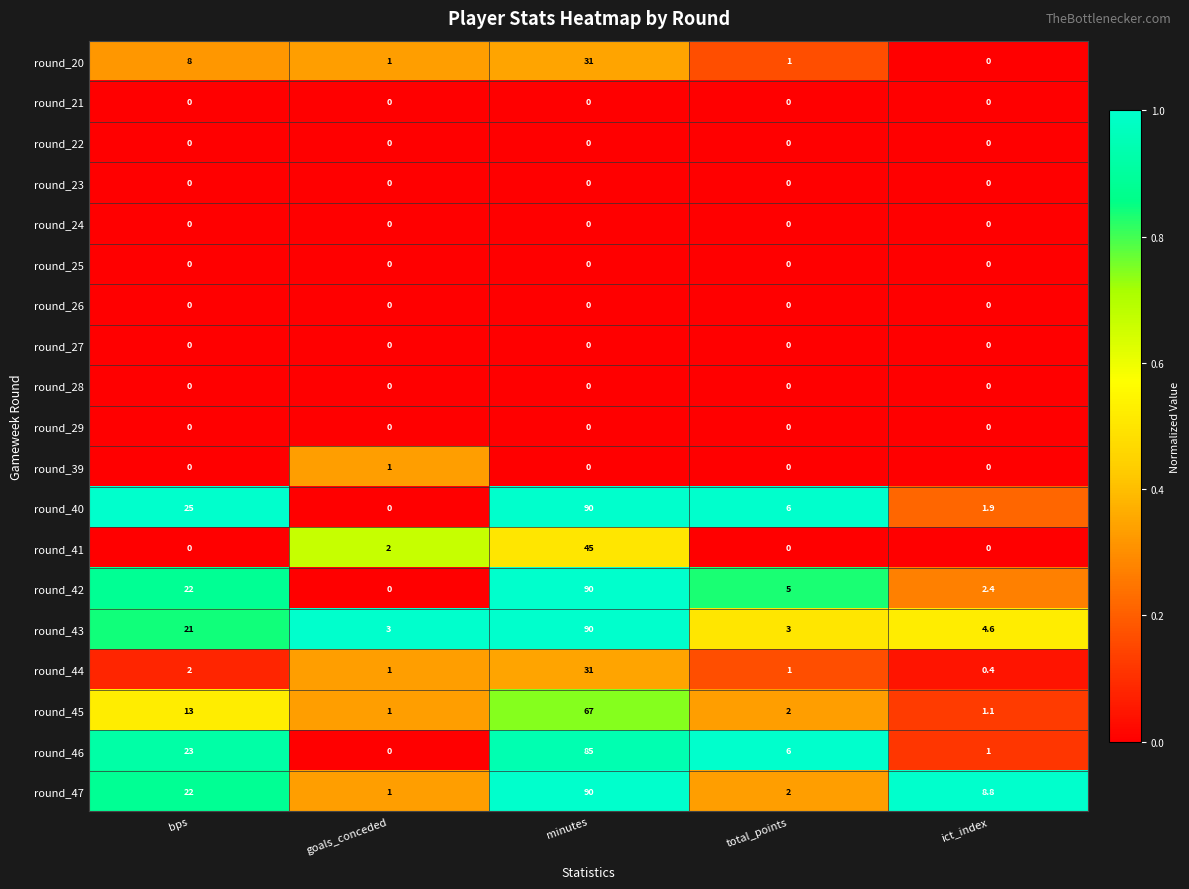

What is the maximum value shown in the chart?

90.0